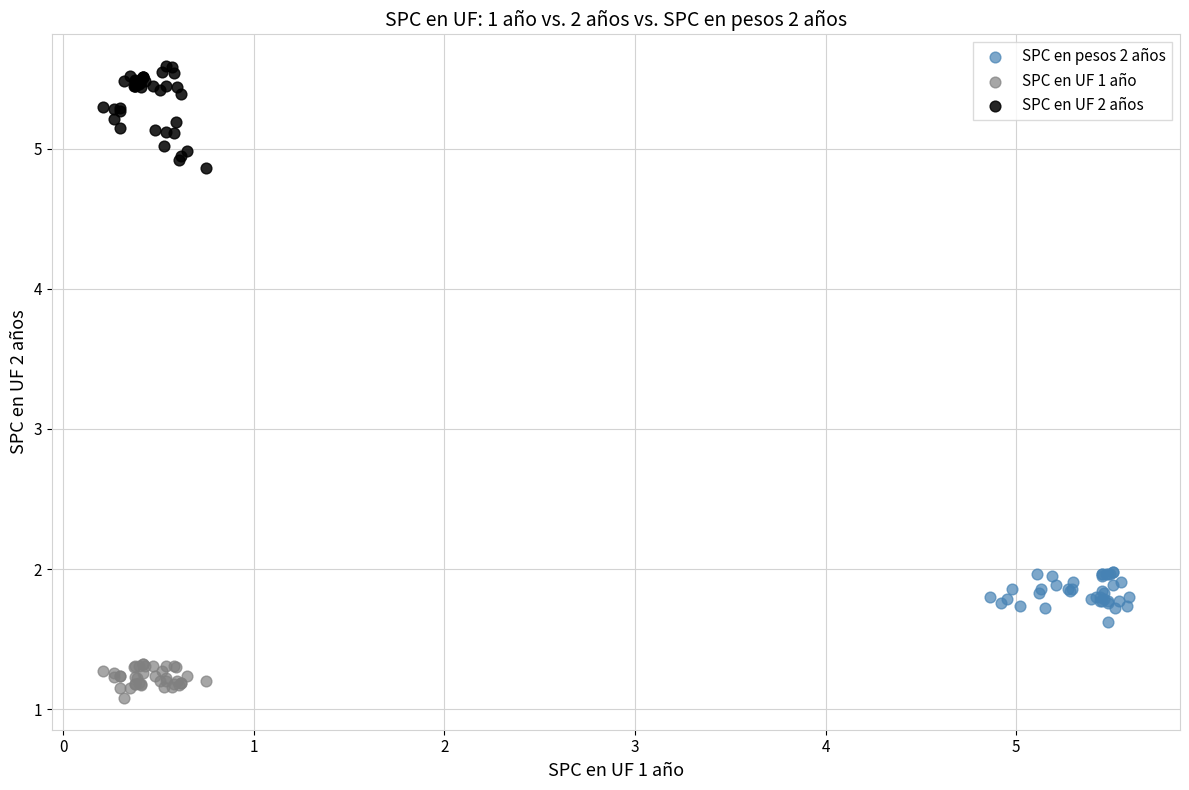

Which series contains the highest Y value?

SPC en UF 2 años